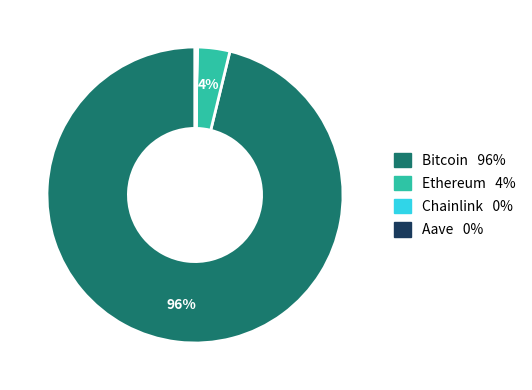

Between Bitcoin and Ethereum, which is larger?

Bitcoin